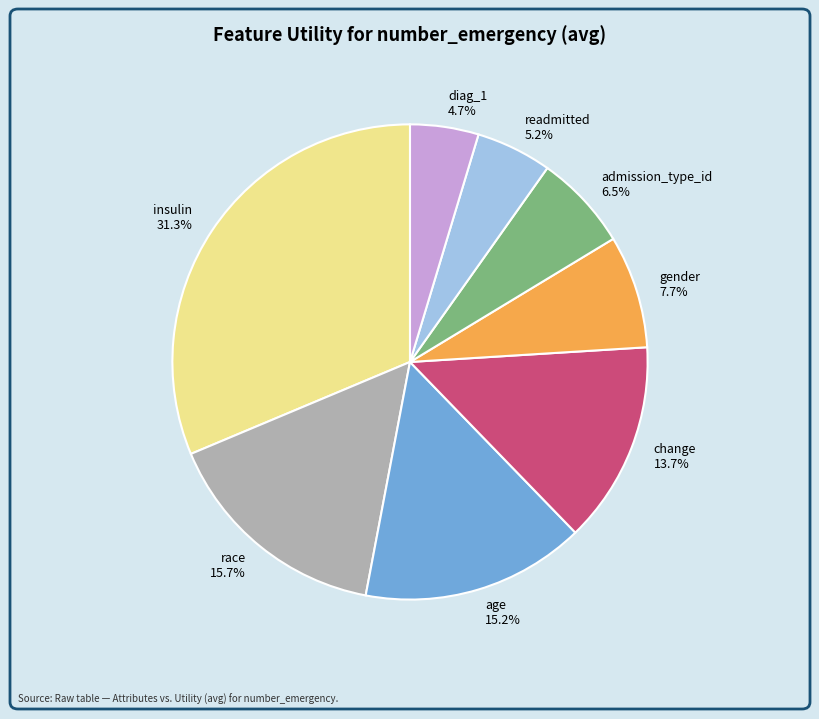

What is the largest slice in the pie chart?

insulin